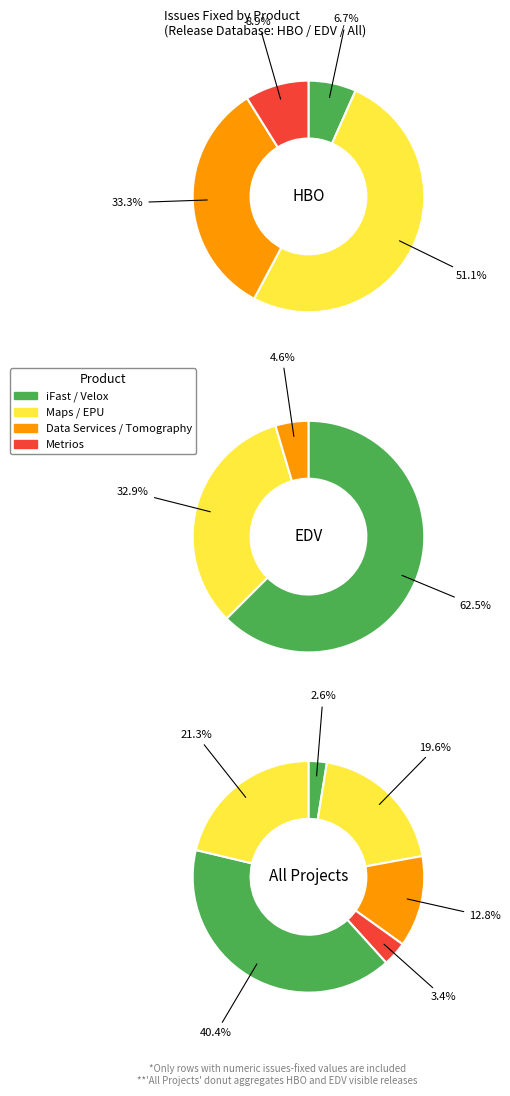

Does HBO represent more than half of the total?

No